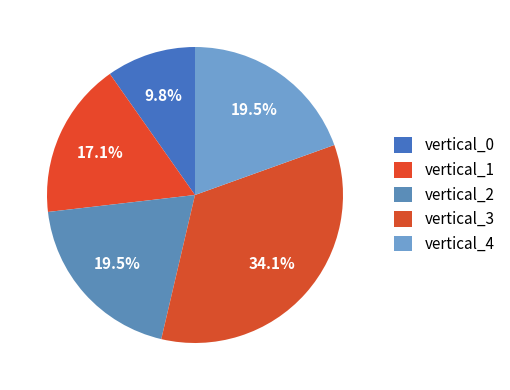

Count the number of slices in the pie.

5